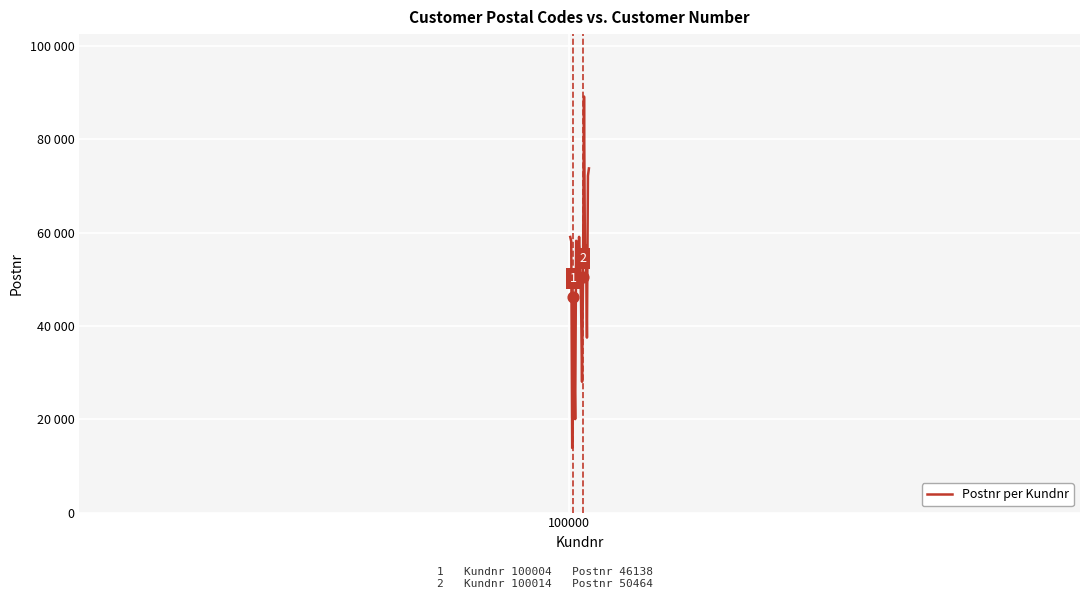

Is this an area chart (filled region under the line)?

No